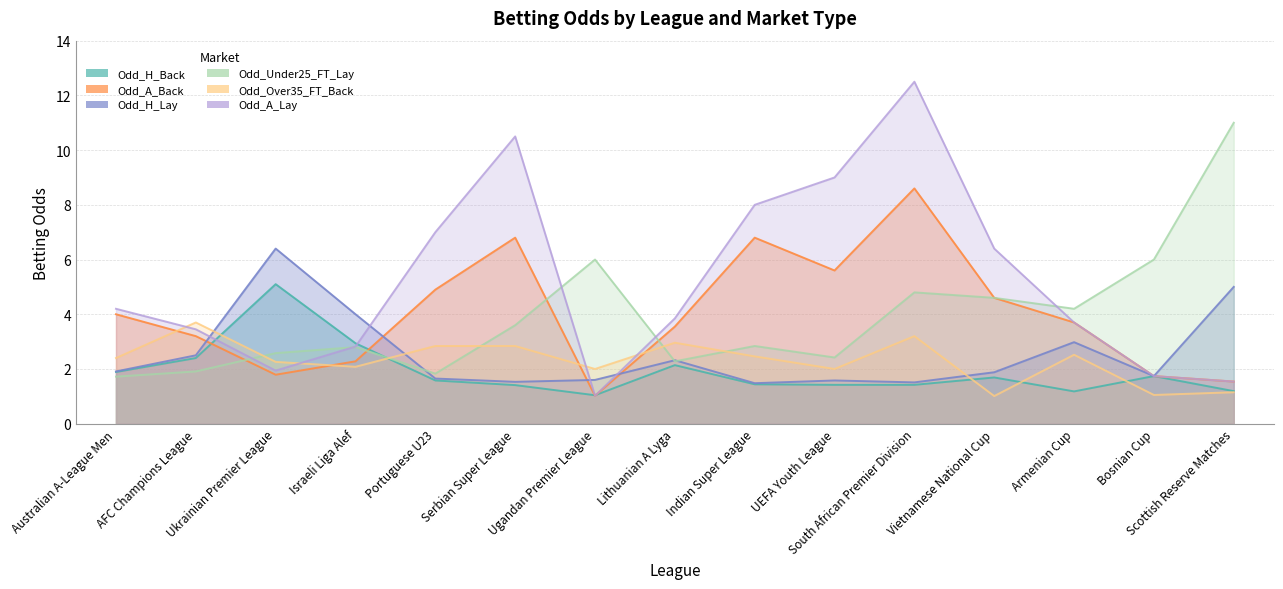

Reading left to right, what are all the values shown in this chart?

Odd_H_Back: Australian A-League Men=1.9	AFC Champions League=2.4	Ukrainian Premier League=5.1	Israeli Liga Alef=2.9	Portuguese U23=1.6	Serbian Super League=1.4	Ugandan Premier League=1.0	Lithuanian A Lyga=2.1	Indian Super League=1.4	UEFA Youth League=1.4	South African Premier Division=1.4	Vietnamese National Cup=1.7	Armenian Cup=1.2	Bosnian Cup=1.7	Scottish Reserve Matches=1.2
Odd_A_Back: Australian A-League Men=4.0	AFC Champions League=3.2	Ukrainian Premier League=1.8	Israeli Liga Alef=2.3	Portuguese U23=4.9	Serbian Super League=6.8	Ugandan Premier League=1.0	Lithuanian A Lyga=3.5	Indian Super League=6.8	UEFA Youth League=5.6	South African Premier Division=8.6	Vietnamese National Cup=4.6	Armenian Cup=3.7	Bosnian Cup=1.7	Scottish Reserve Matches=1.5
Odd_H_Lay: Australian A-League Men=1.9	AFC Champions League=2.5	Ukrainian Premier League=6.4	Israeli Liga Alef=4.0	Portuguese U23=1.6	Serbian Super League=1.5	Ugandan Premier League=1.6	Lithuanian A Lyga=2.3	Indian Super League=1.5	UEFA Youth League=1.6	South African Premier Division=1.5	Vietnamese National Cup=1.9	Armenian Cup=3.0	Bosnian Cup=1.7	Scottish Reserve Matches=5.0
Odd_Under25_FT_Lay: Australian A-League Men=1.7	AFC Champions League=1.9	Ukrainian Premier League=2.6	Israeli Liga Alef=2.8	Portuguese U23=1.8	Serbian Super League=3.6	Ugandan Premier League=6.0	Lithuanian A Lyga=2.3	Indian Super League=2.8	UEFA Youth League=2.4	South African Premier Division=4.8	Vietnamese National Cup=4.6	Armenian Cup=4.2	Bosnian Cup=6.0	Scottish Reserve Matches=11.0
Odd_Over35_FT_Back: Australian A-League Men=2.4	AFC Champions League=3.7	Ukrainian Premier League=2.3	Israeli Liga Alef=2.1	Portuguese U23=2.8	Serbian Super League=2.8	Ugandan Premier League=2.0	Lithuanian A Lyga=3.0	Indian Super League=2.5	UEFA Youth League=2.0	South African Premier Division=3.2	Vietnamese National Cup=1.0	Armenian Cup=2.5	Bosnian Cup=1.1	Scottish Reserve Matches=1.1
Odd_A_Lay: Australian A-League Men=4.2	AFC Champions League=3.5	Ukrainian Premier League=1.9	Israeli Liga Alef=2.8	Portuguese U23=7.0	Serbian Super League=10.5	Ugandan Premier League=1.0	Lithuanian A Lyga=3.9	Indian Super League=8.0	UEFA Youth League=9.0	South African Premier Division=12.5	Vietnamese National Cup=6.4	Armenian Cup=3.7	Bosnian Cup=1.7	Scottish Reserve Matches=1.5